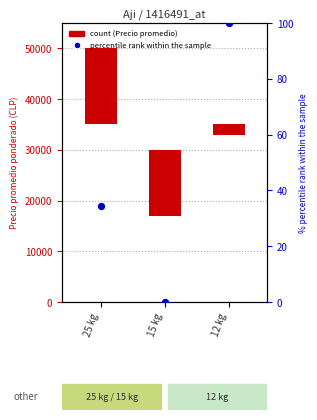

What is the change in value from 25 kg to 12 kg?

+65.7